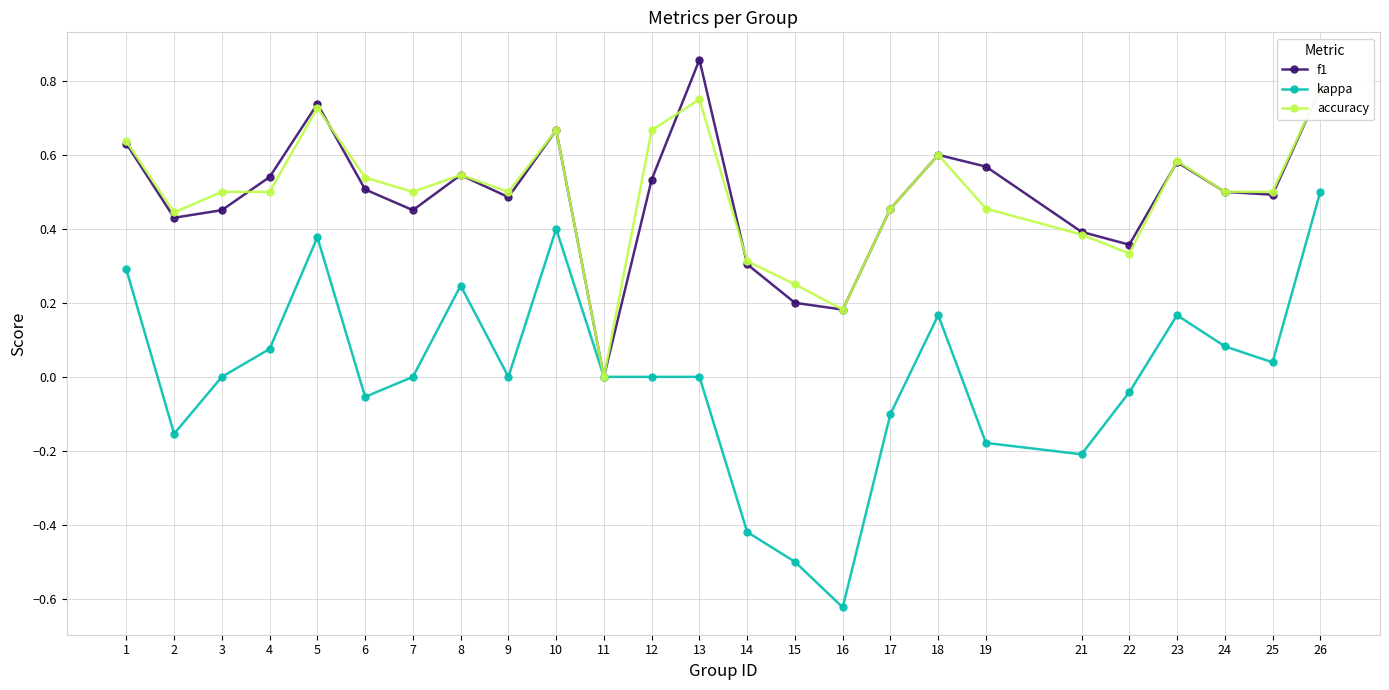

What is the sum of the accuracy values at 1 and 22?

1.0